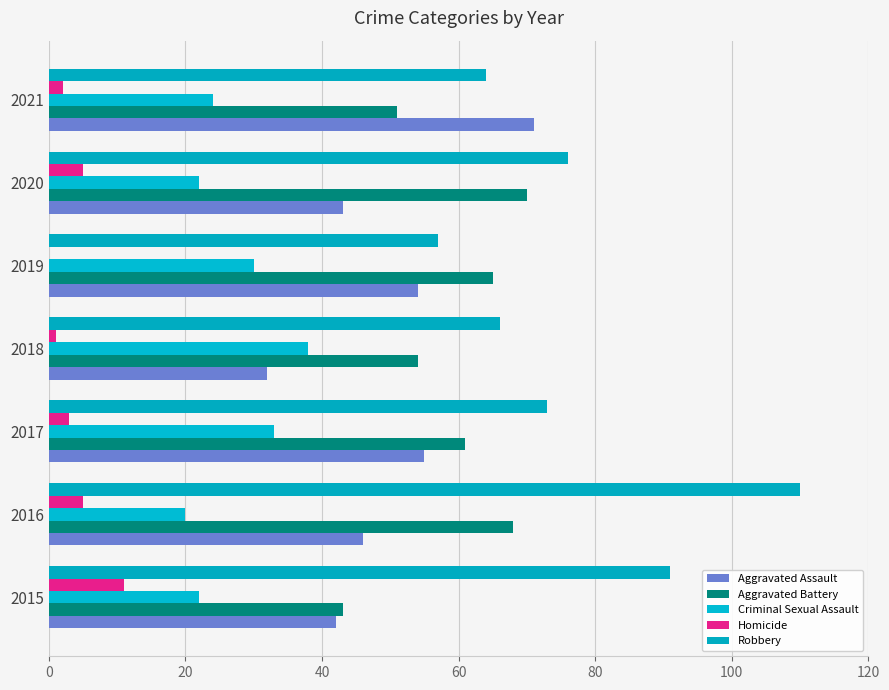

How many data points does each series have?

7